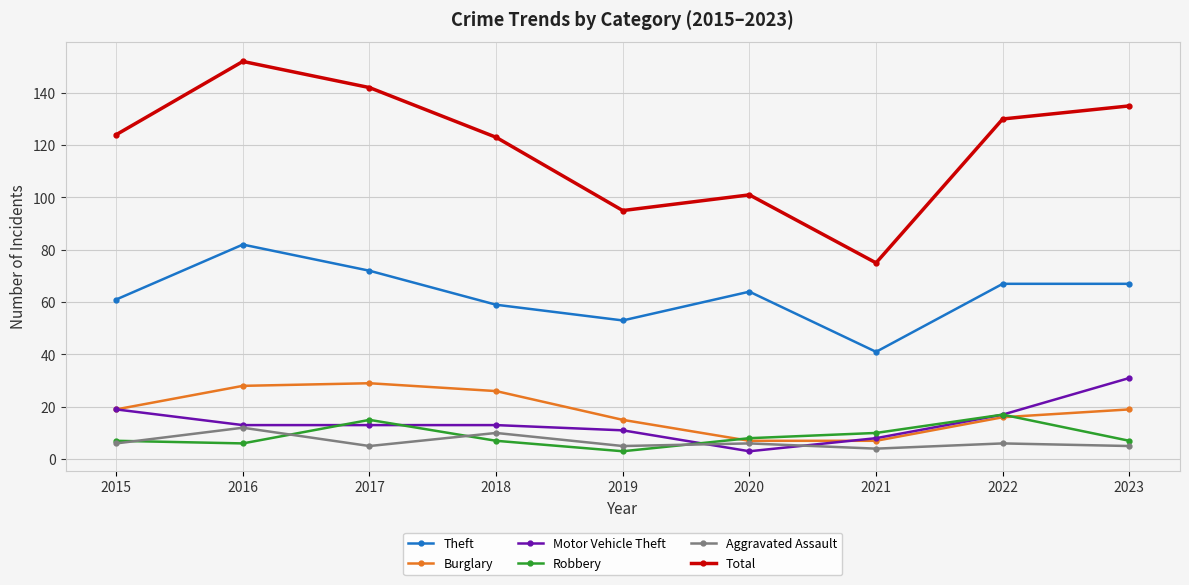

Count the number of data series in this chart.

6